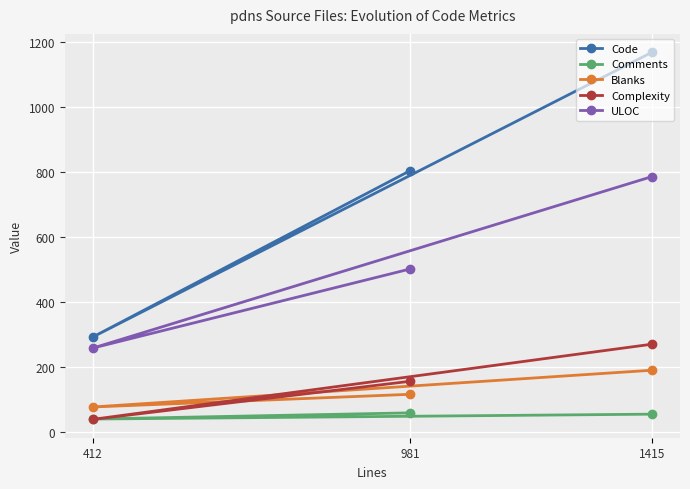

What is the total value across all series at 981?

1640